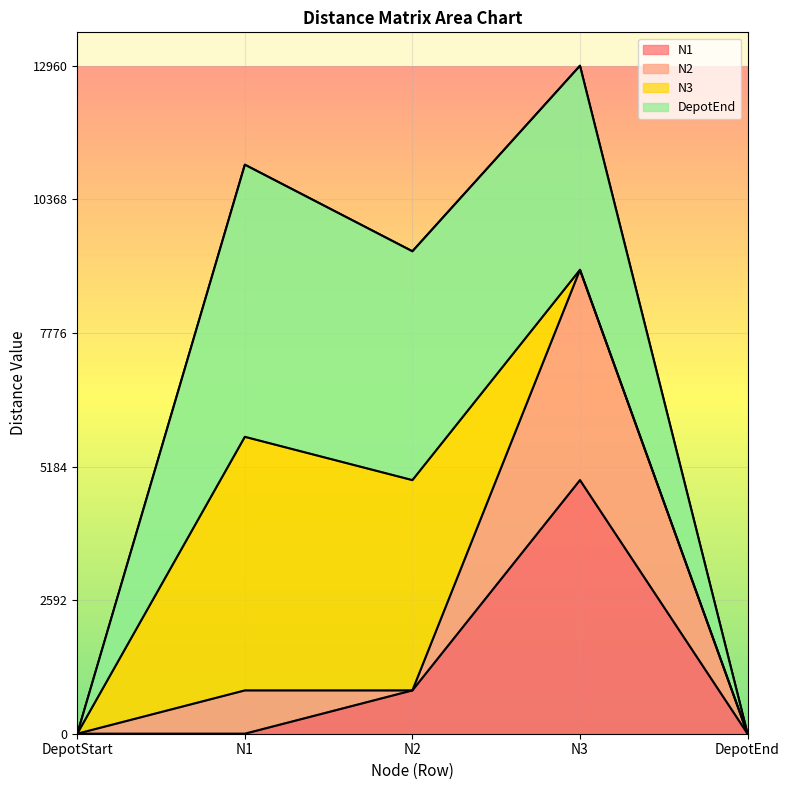

True or false: N1 and N2 cross at least once.

False